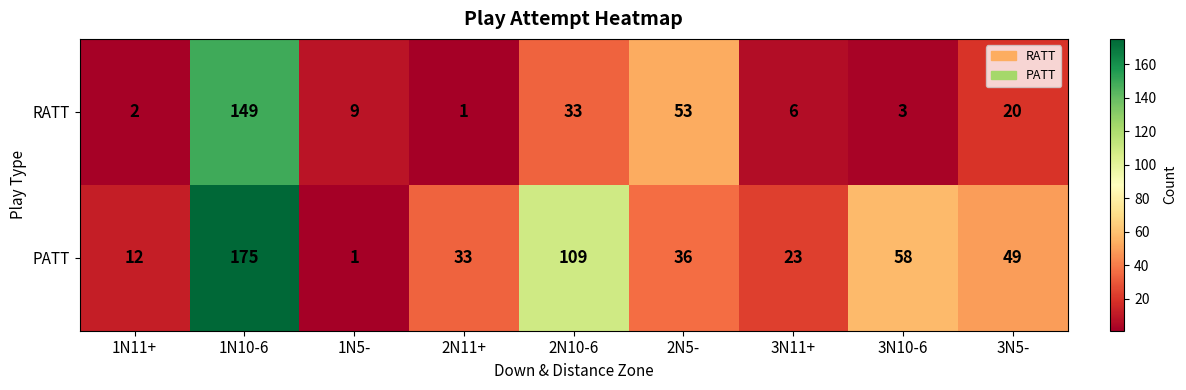

Reading left to right, transcribe all the data shown in this chart.

RATT: 2	149	9	1	33	53	6	3	20
PATT: 12	175	1	33	109	36	23	58	49